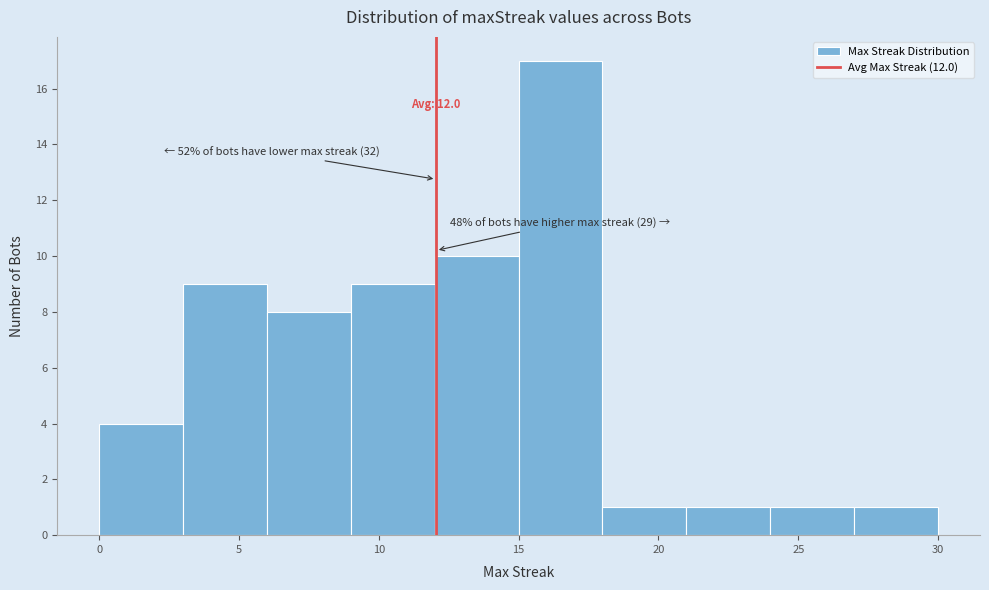

Over which range of the x-axis is the bar tallest?

15 to 18